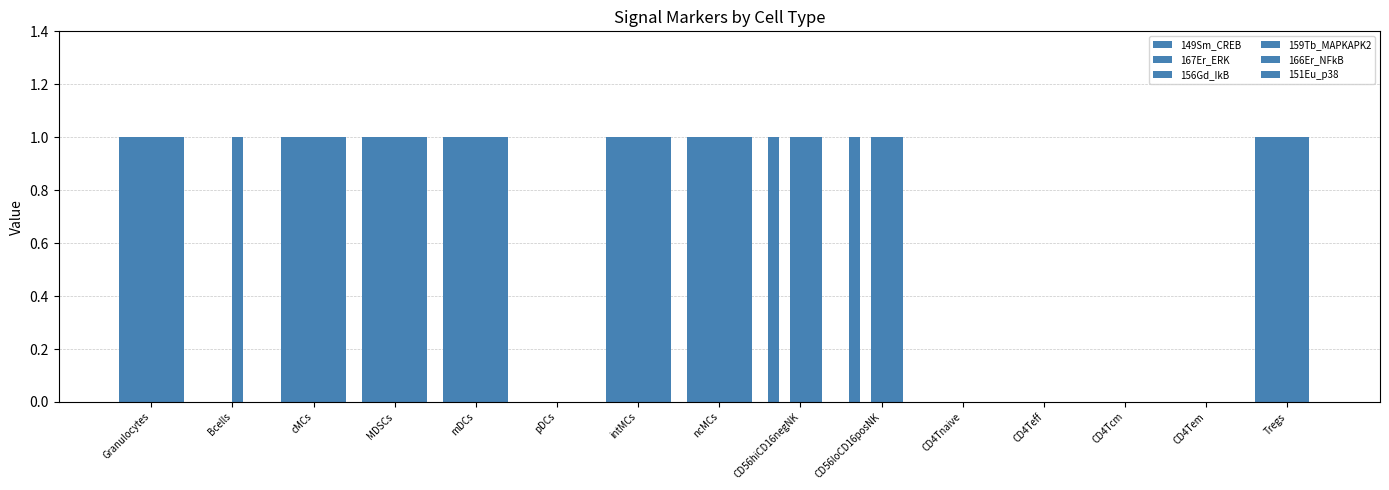

Count the number of data series in this chart.

6